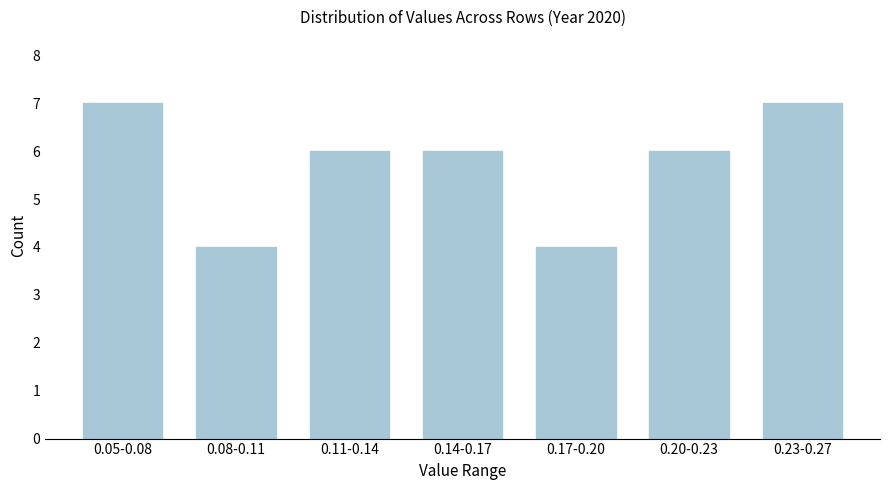

Reading left to right, extract all data points from this chart.

0.05-0.08=7	0.08-0.11=4	0.11-0.14=6	0.14-0.17=6	0.17-0.20=4	0.20-0.23=6	0.23-0.27=7